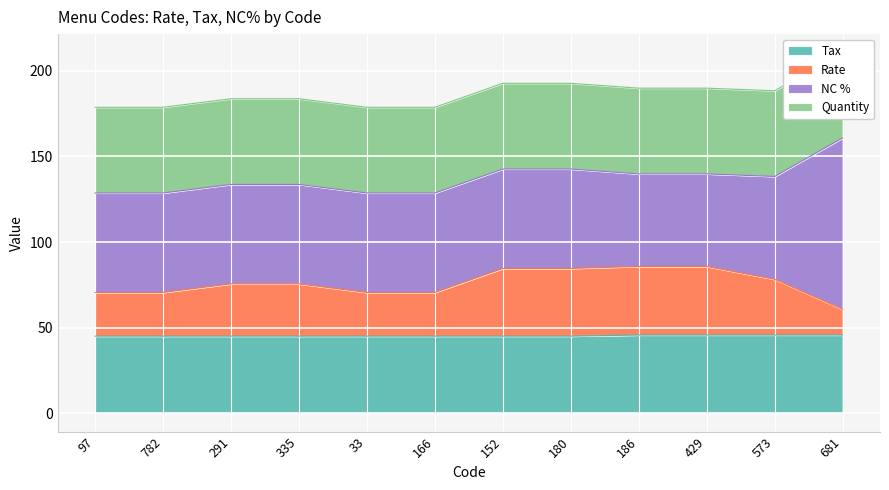

Which series changed the most between 33 and 166?

Tax